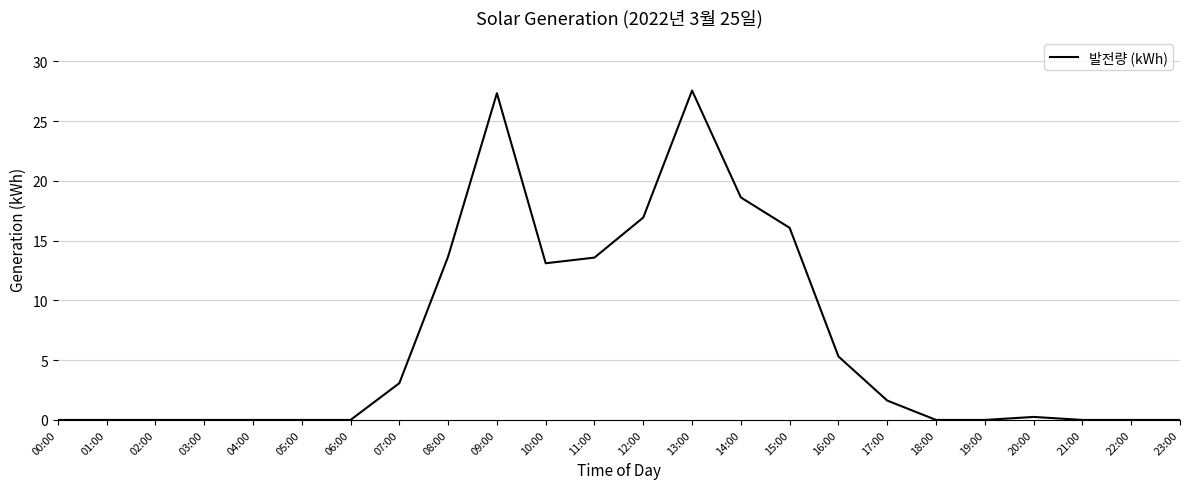

What is the maximum value shown in the chart?

27.6